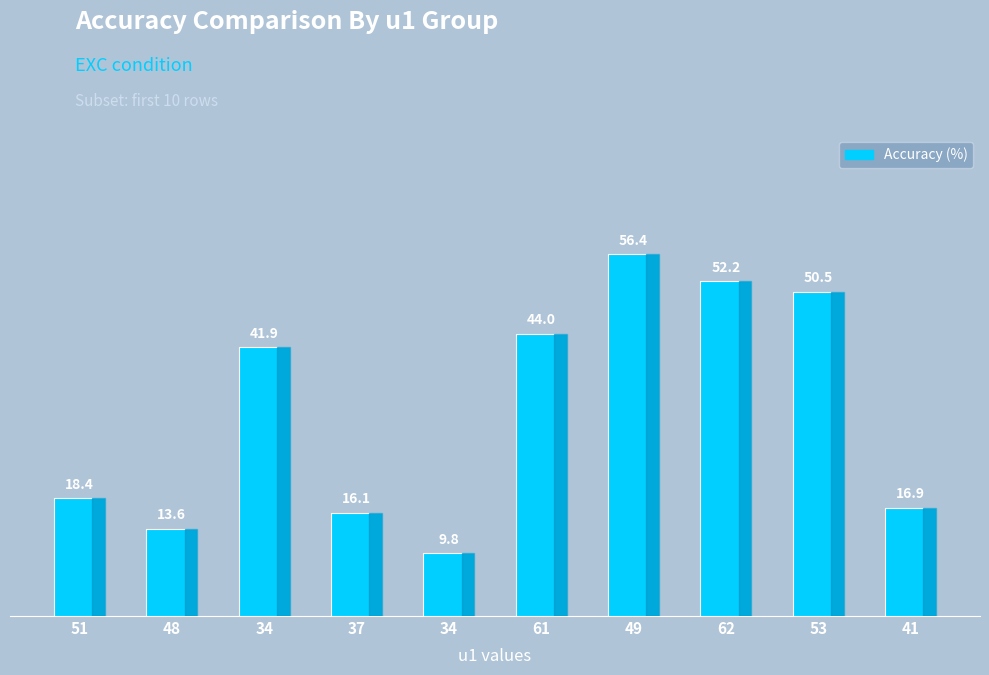

Reading left to right, extract all data points from this chart.

18.4	13.6	41.9	16.1	9.8	44.0	56.4	52.2	50.5	16.9